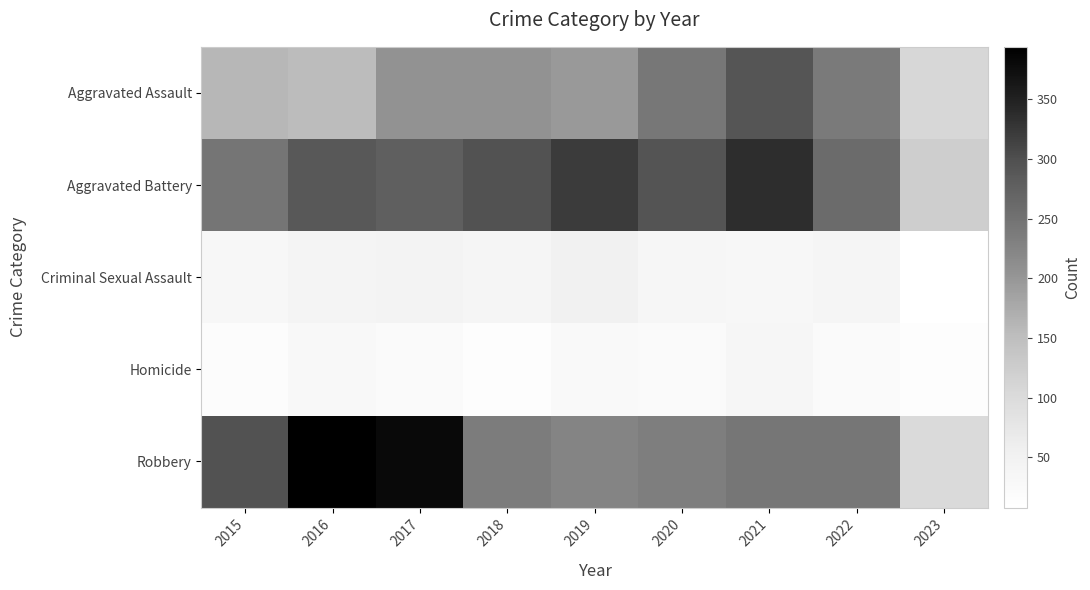

Reading left to right, list all the values displayed in this chart.

Aggravated Assault: 2015=160	2016=154	2017=207	2018=206	2019=197	2020=242	2021=292	2022=239	2023=108
Aggravated Battery: 2015=246	2016=288	2017=277	2018=297	2019=321	2020=294	2021=336	2022=261	2023=124
Criminal Sexual Assault: 2015=34	2016=43	2017=47	2018=40	2019=51	2020=36	2021=32	2022=40	2023=8
Homicide: 2015=17	2016=29	2017=24	2018=15	2019=27	2020=24	2021=37	2022=23	2023=14
Robbery: 2015=297	2016=394	2017=381	2018=237	2019=224	2020=233	2021=244	2022=244	2023=100